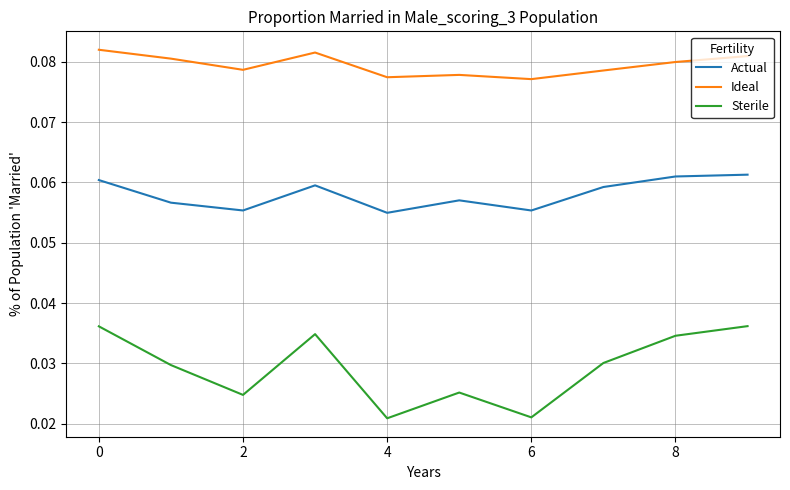

Which series has the largest total across all categories?

Ideal